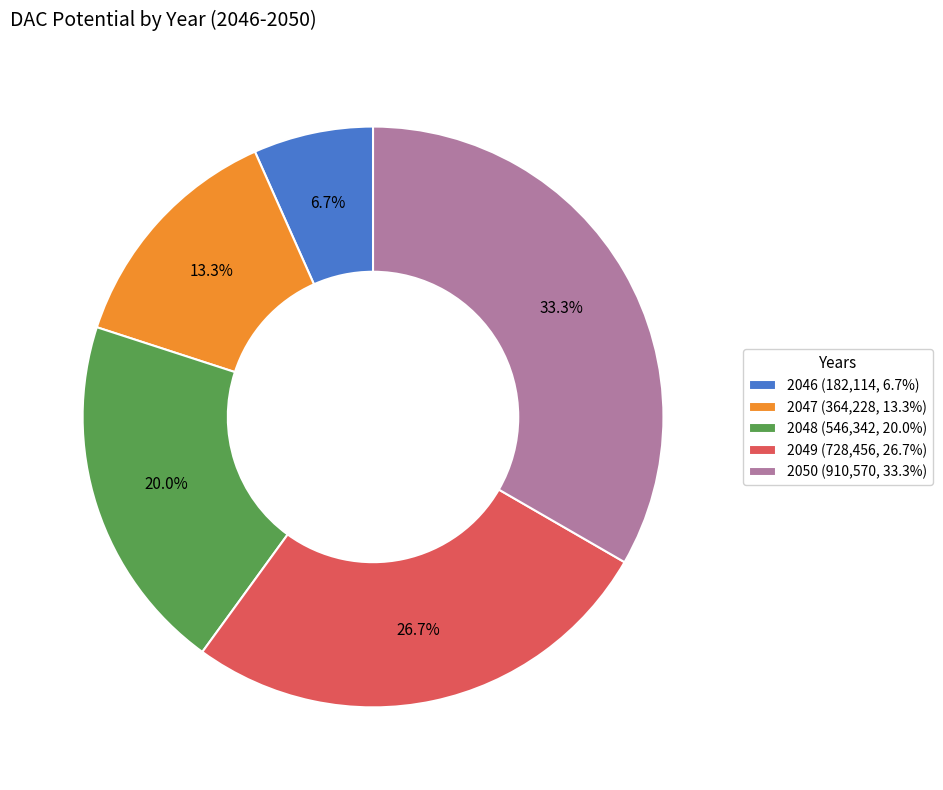

Which category has the biggest portion of the pie?

2050